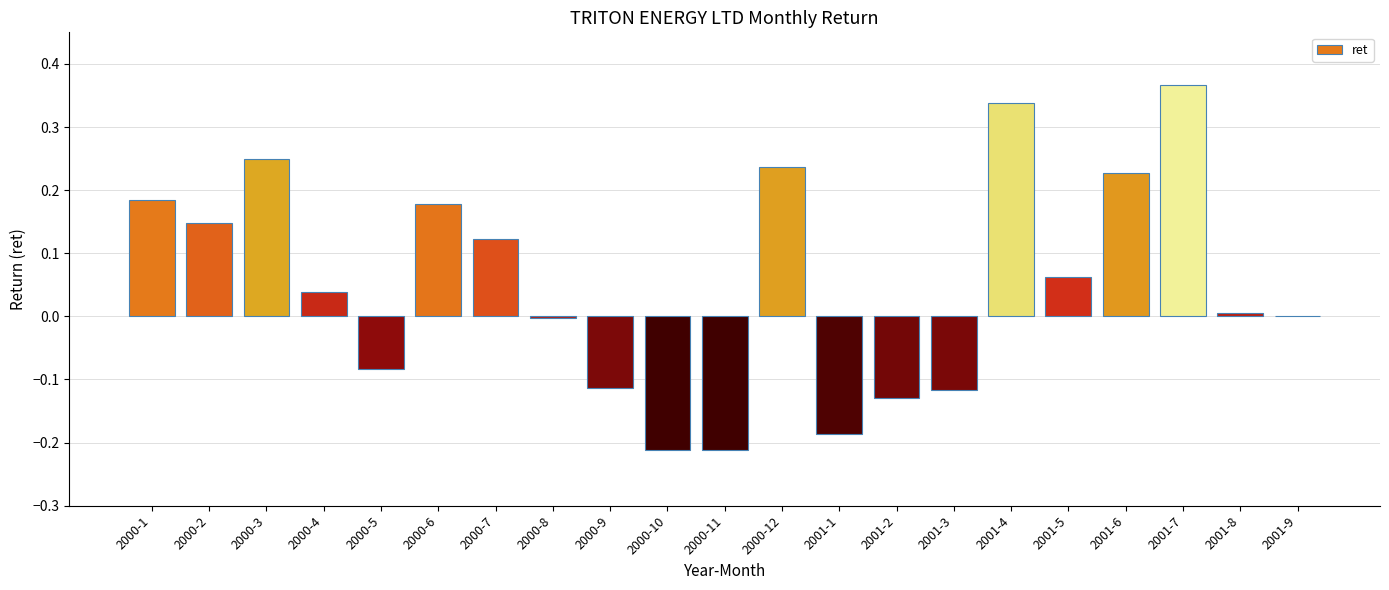

How many categories are shown in the chart?

21